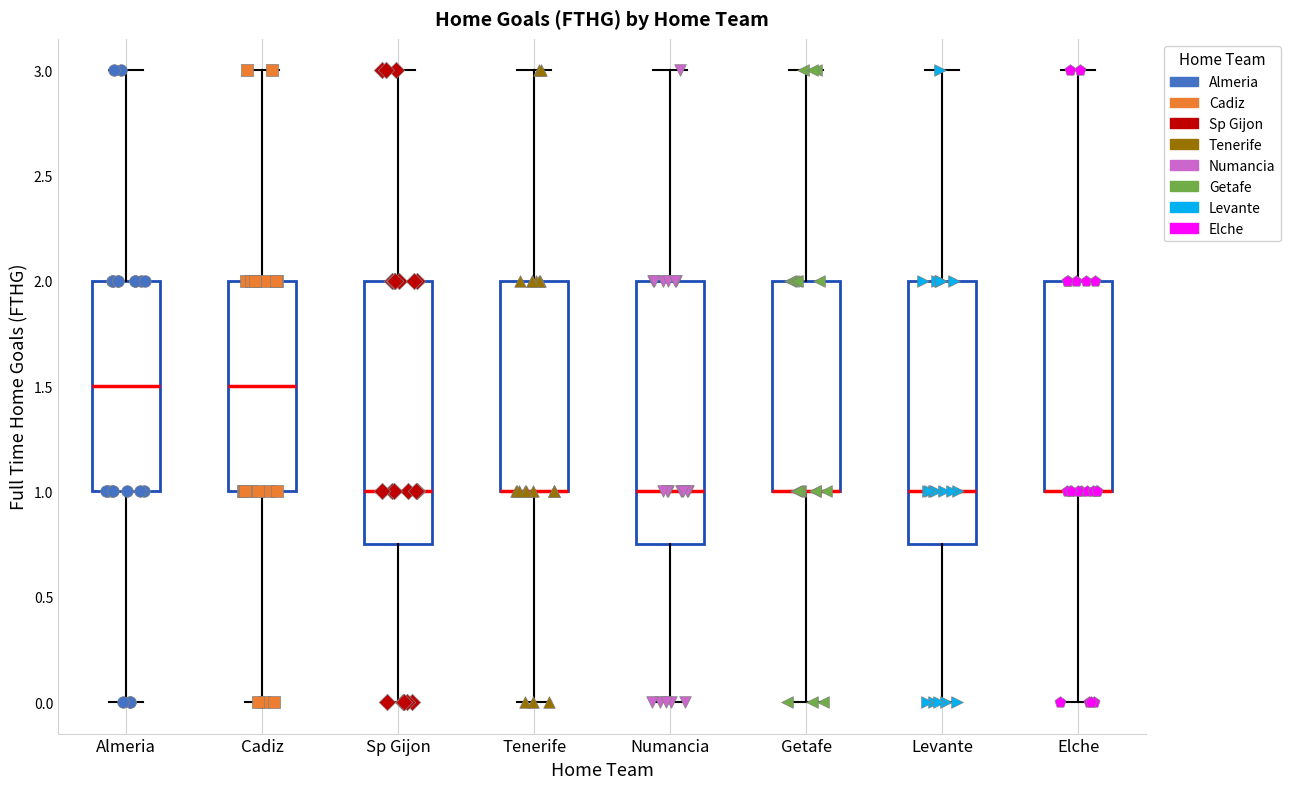

Where is the lower edge of the box for Cadiz on the y-axis? The values are not printed on the chart, so give them approximately, as read against the axis.

1.00